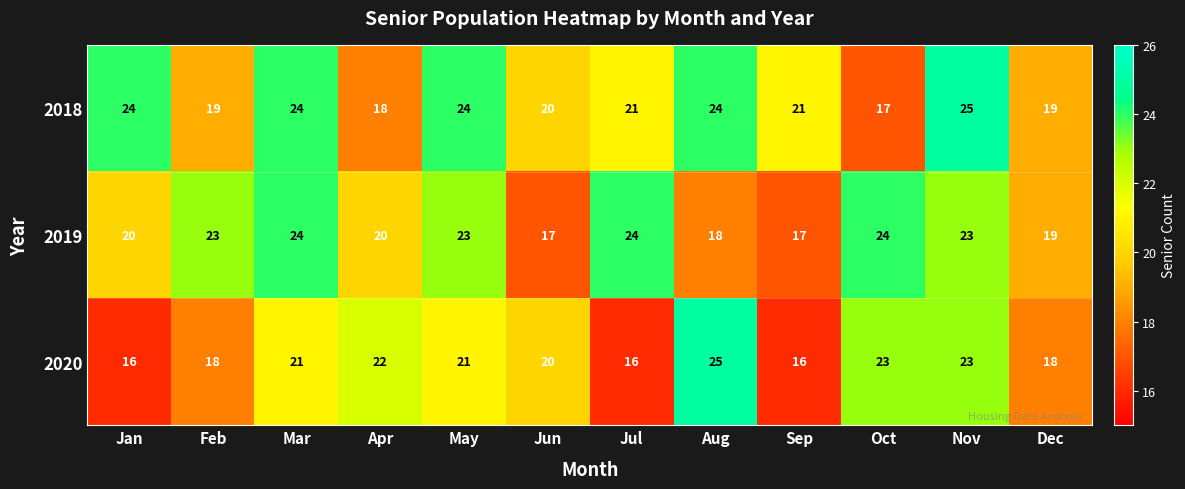

At which label does 2018 reach its peak?

Nov